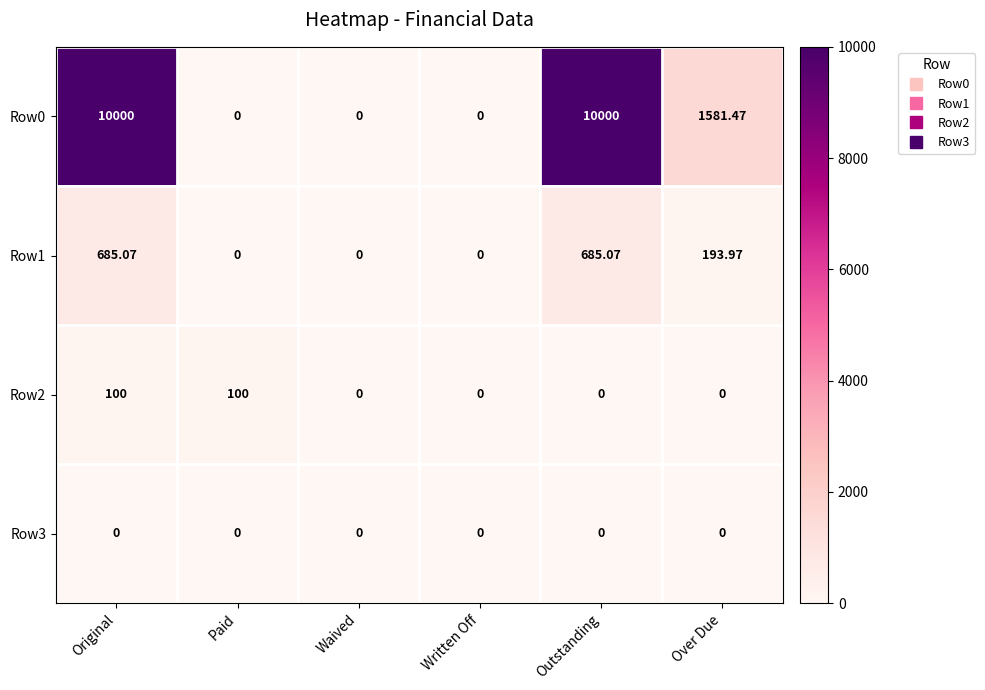

Is the value of Row2 at Paid greater than the value of Row1 at Over Due?

No